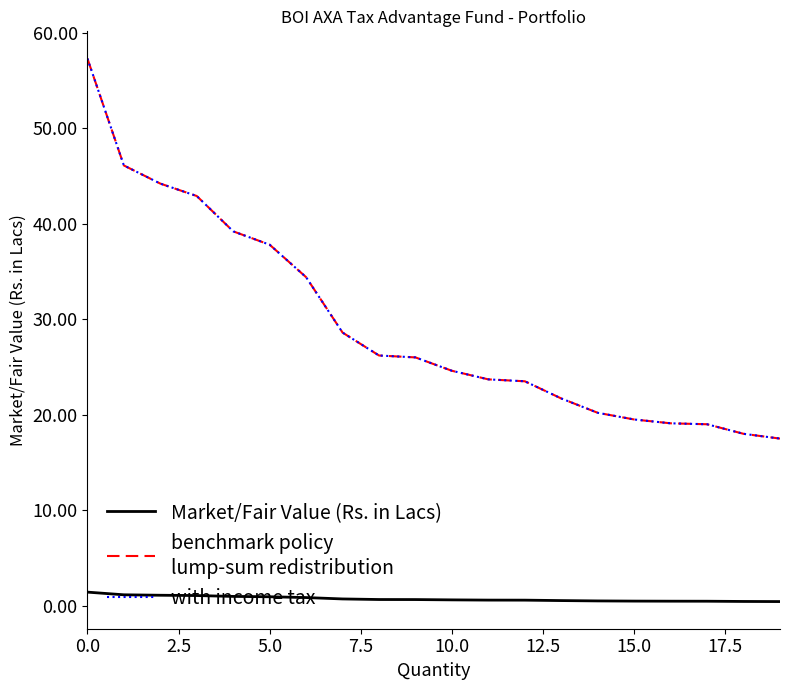

Count the number of data series in this chart.

3